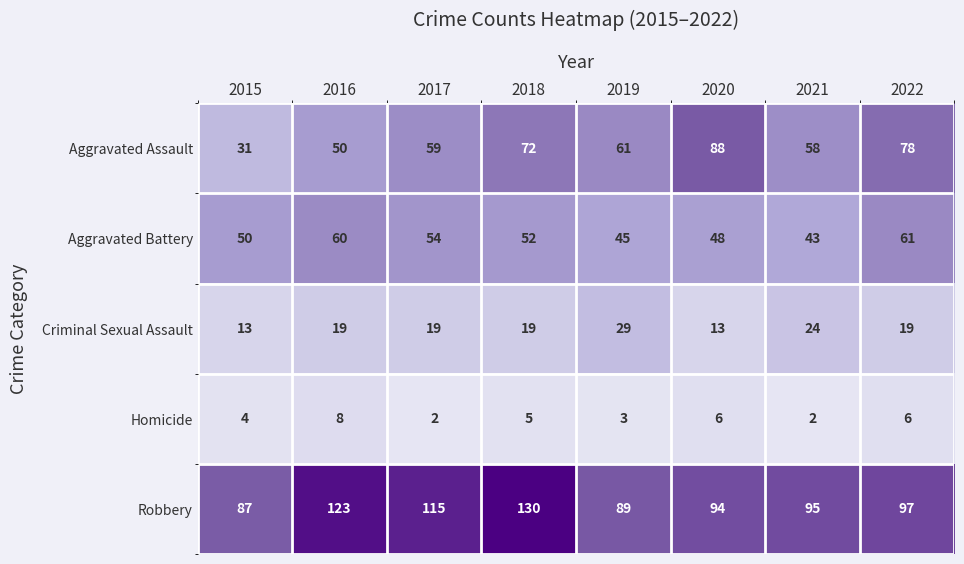

The Criminal Sexual Assault series shows 19 at 2016. True or false?

True